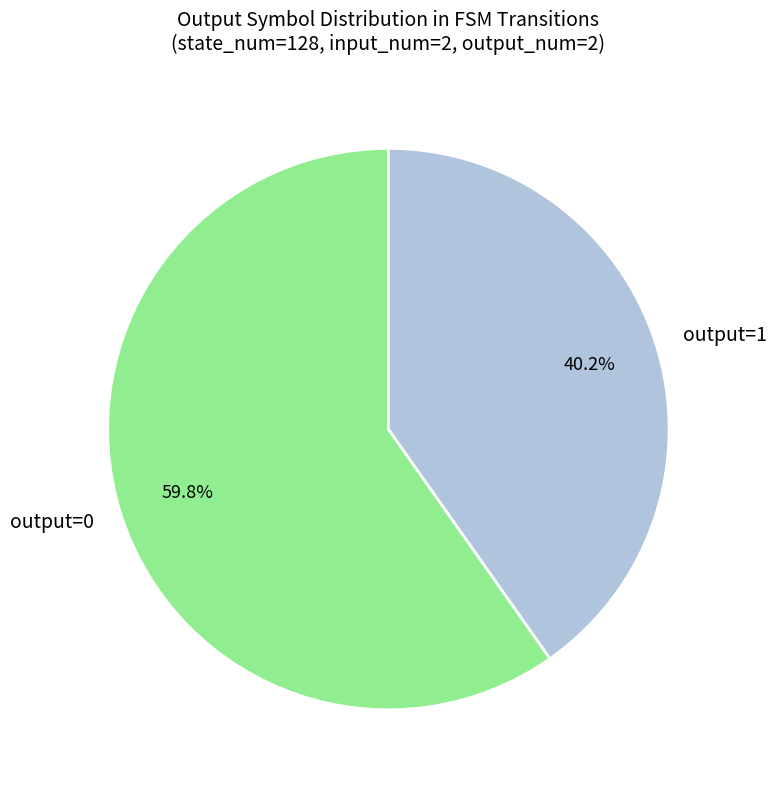

What percentage is NOT represented by output=1?

59.8%